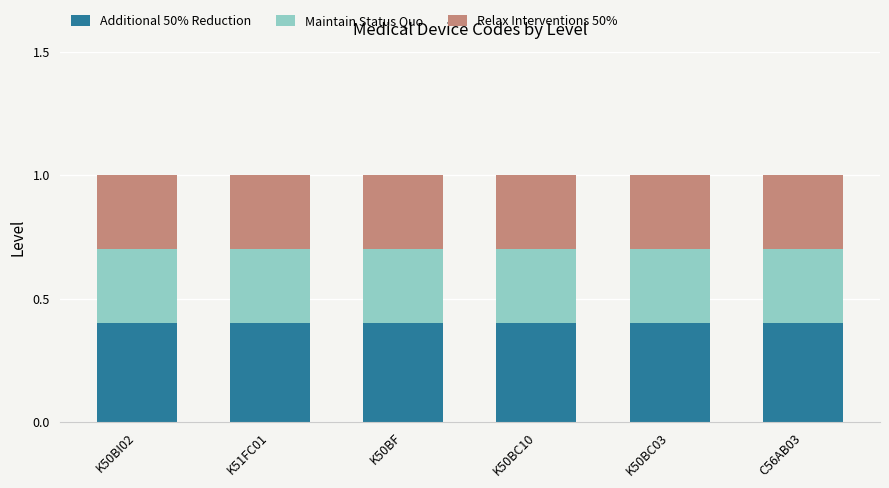

What is the minimum value for Additional 50% Reduction?

0.4